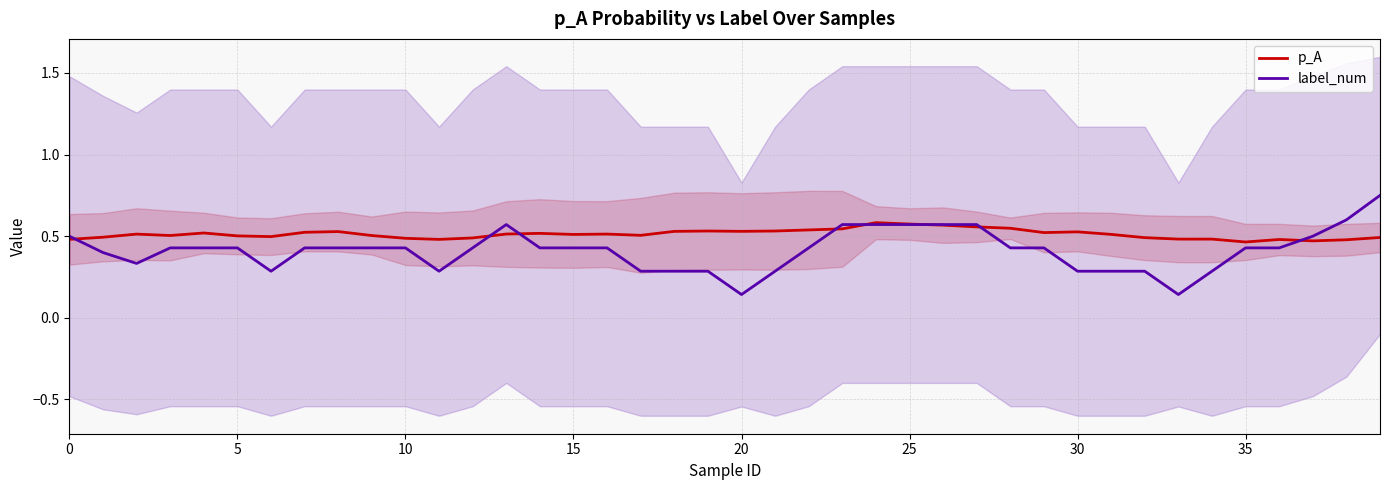

Does the chart have visible grid lines?

Yes